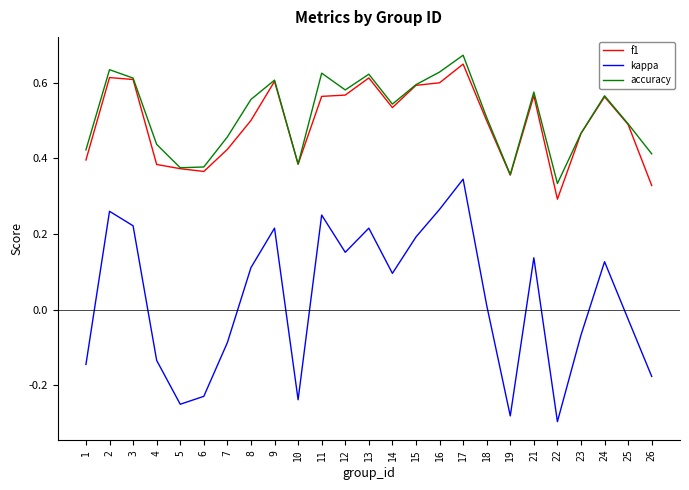

Which series has the widest spread of values?

kappa